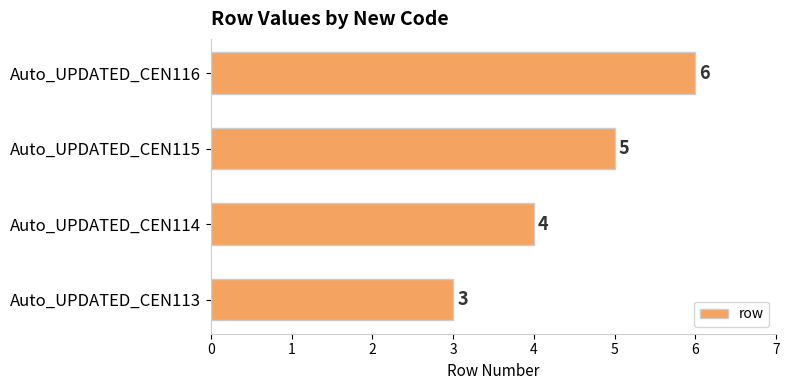

Is it true that the value at Auto_UPDATED_CEN115 is 5?

True